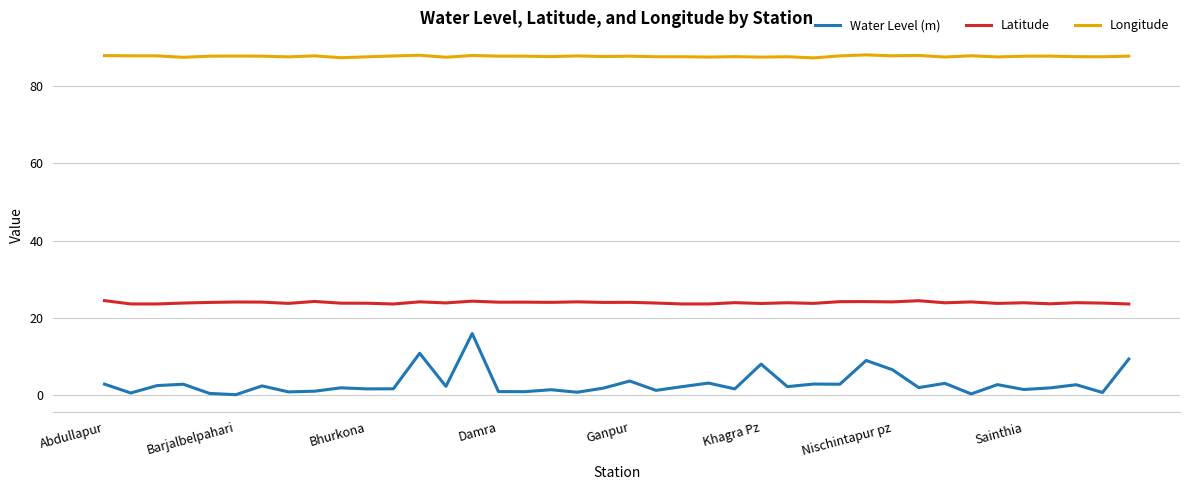

Is this an area chart (filled region under the line)?

No